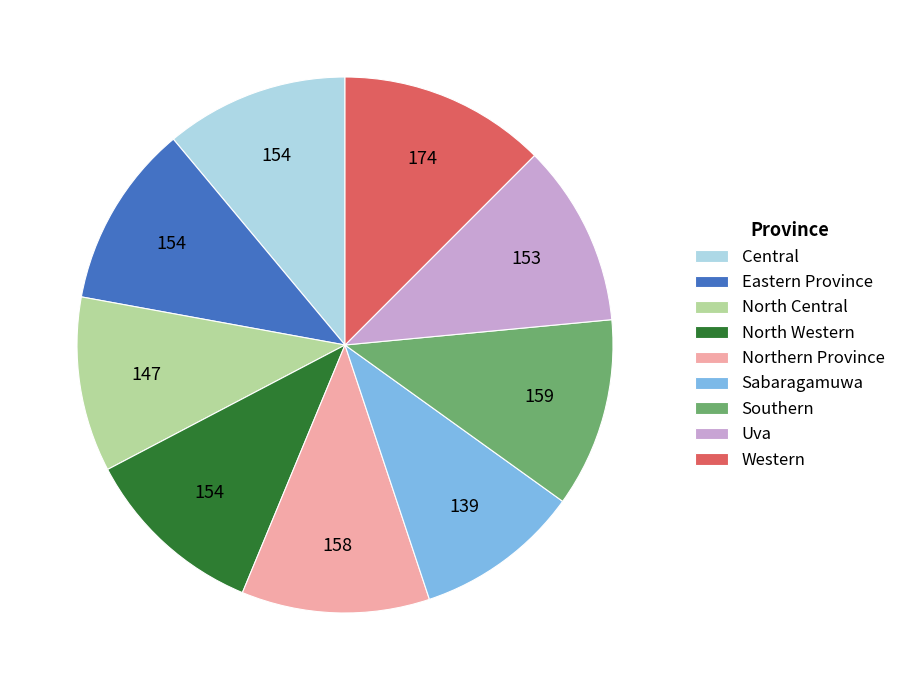

Is the sum of Sabaragamuwa and Uva greater than half?

No